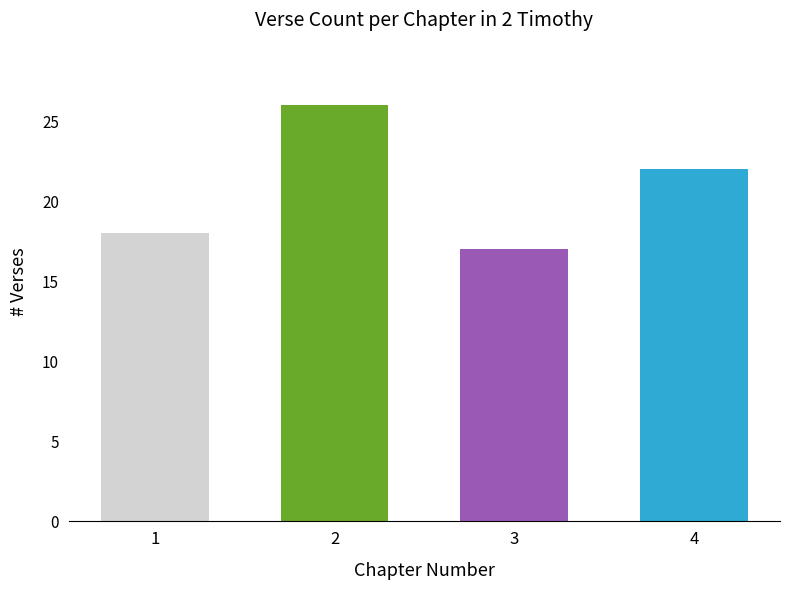

Which label corresponds to the largest value in the chart?

2